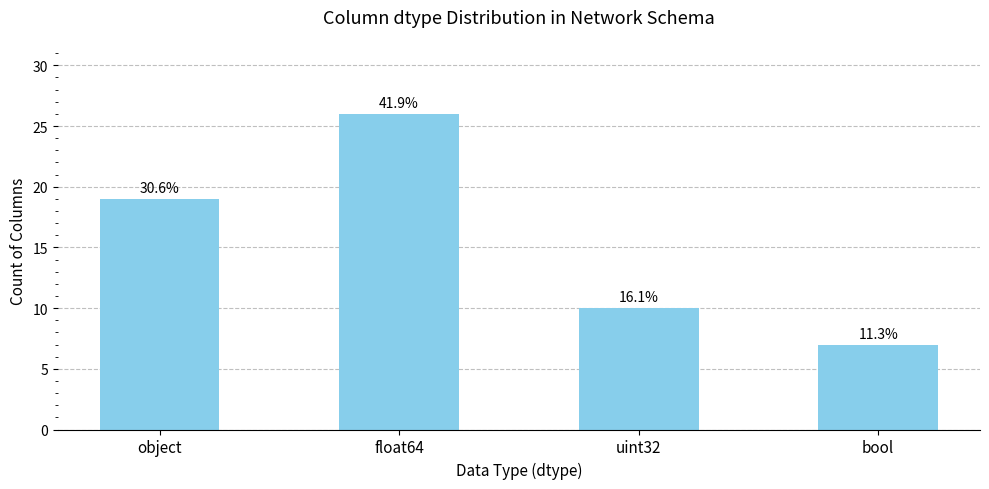

Reading left to right, extract all data points from this chart.

object=19	float64=26	uint32=10	bool=7